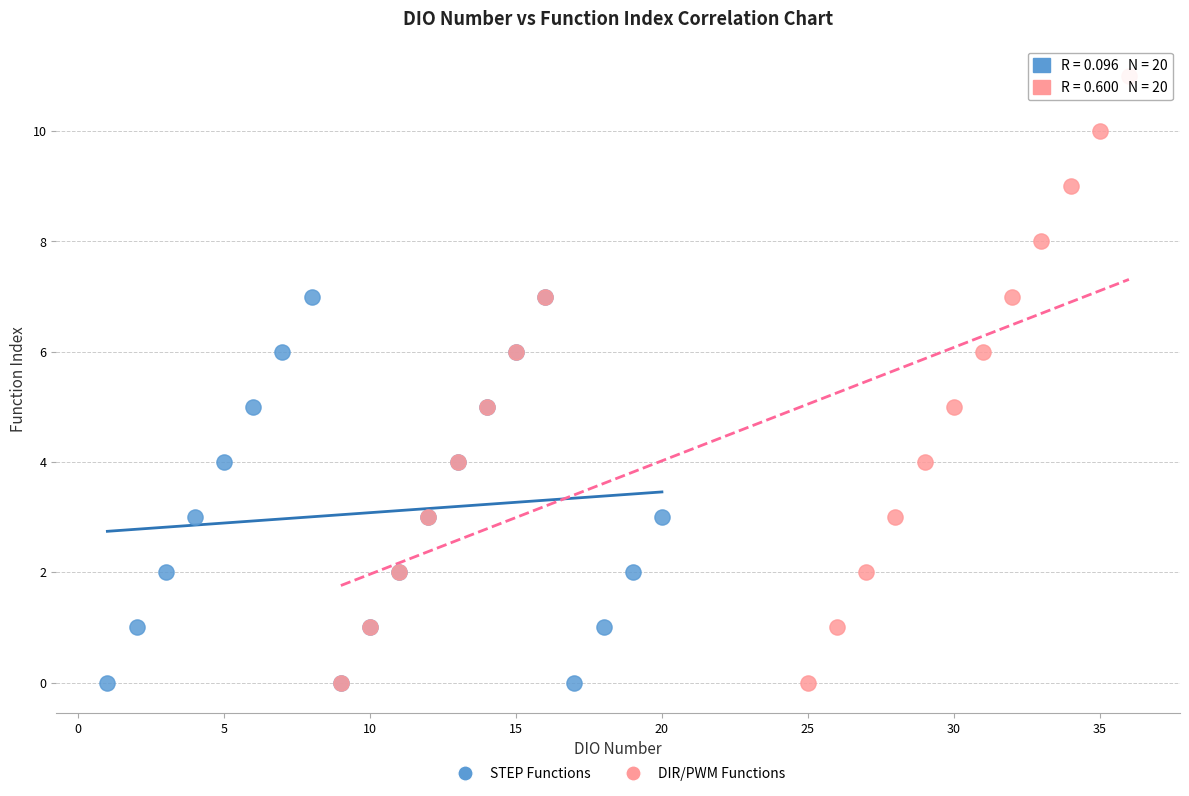

Which series has the largest Y range (max minus min)?

DIR/PWM Functions